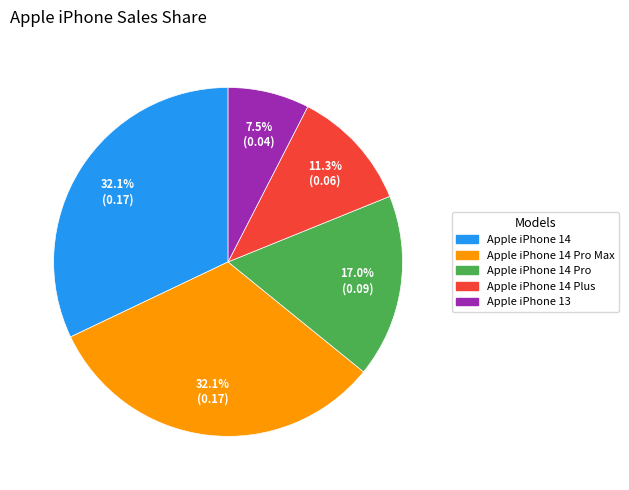

Does any single category account for the majority?

No